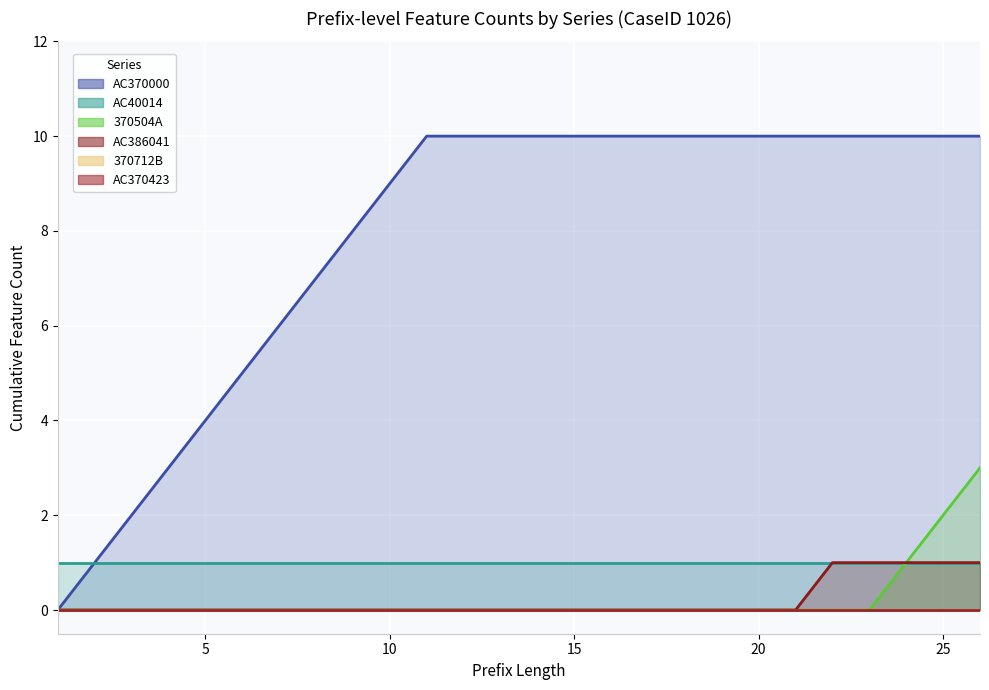

True or false: AC40014_line and AC370000_line intersect in this chart.

False